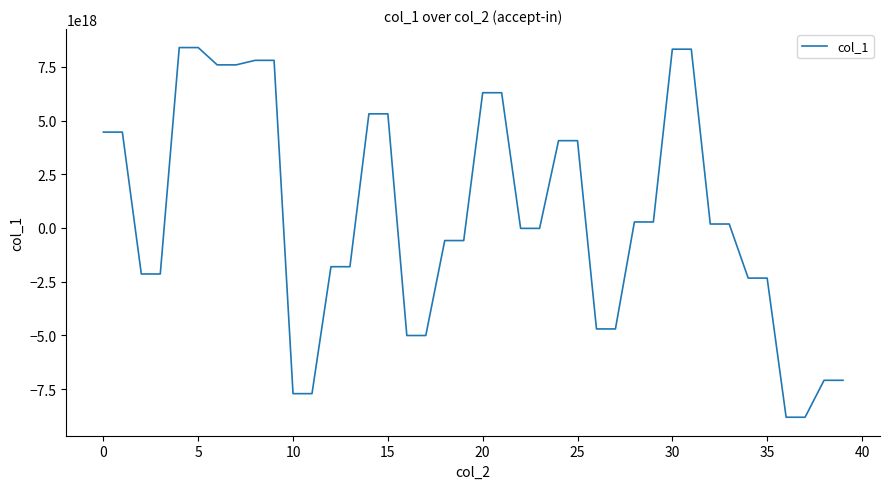

What is the maximum value shown in the chart?

8393976104190619648